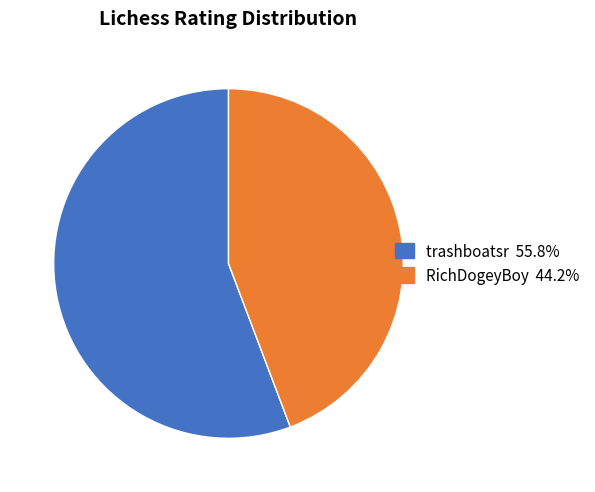

Which slice is the smallest?

RichDogeyBoy